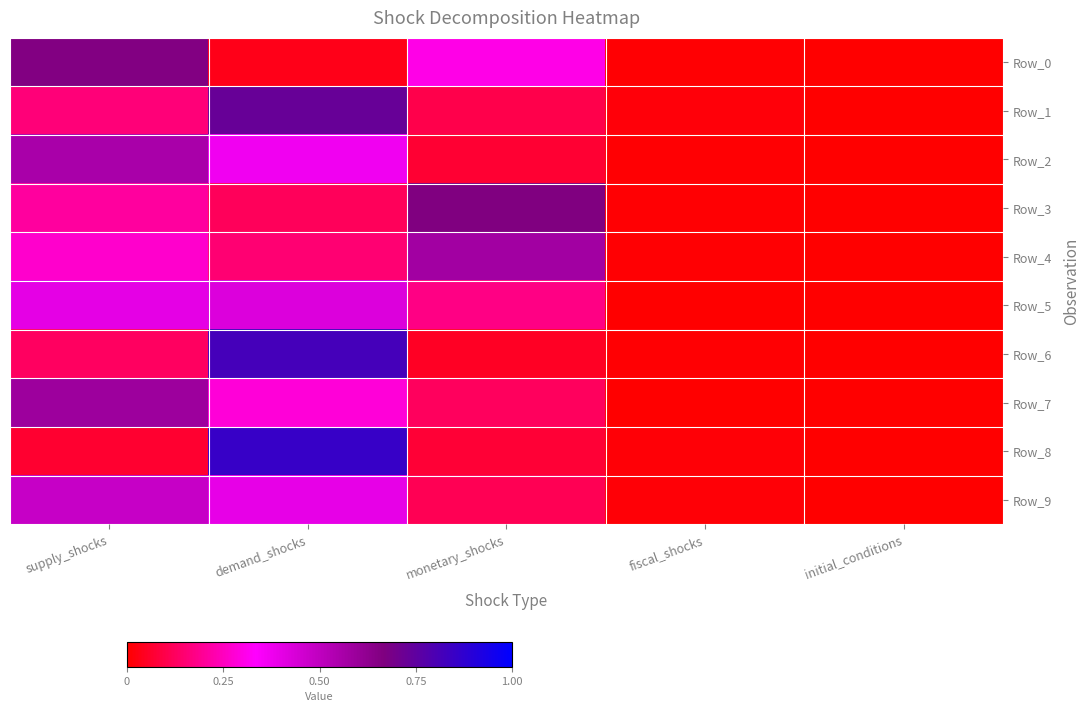

At which category is the sum across all series the highest?

demand_shocks